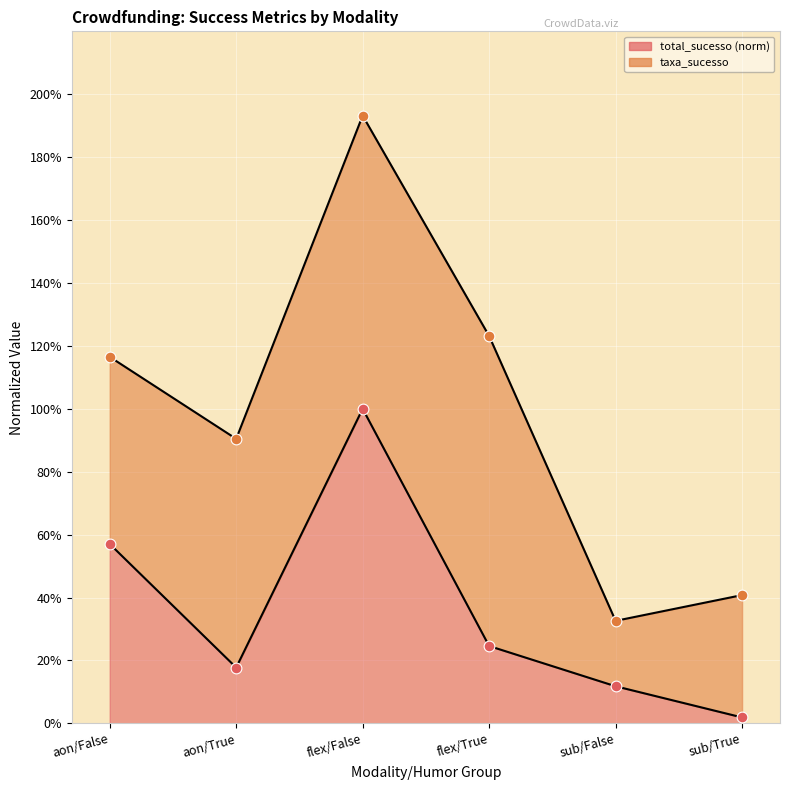

Which has a higher value, flex/False or sub/True?

flex/False